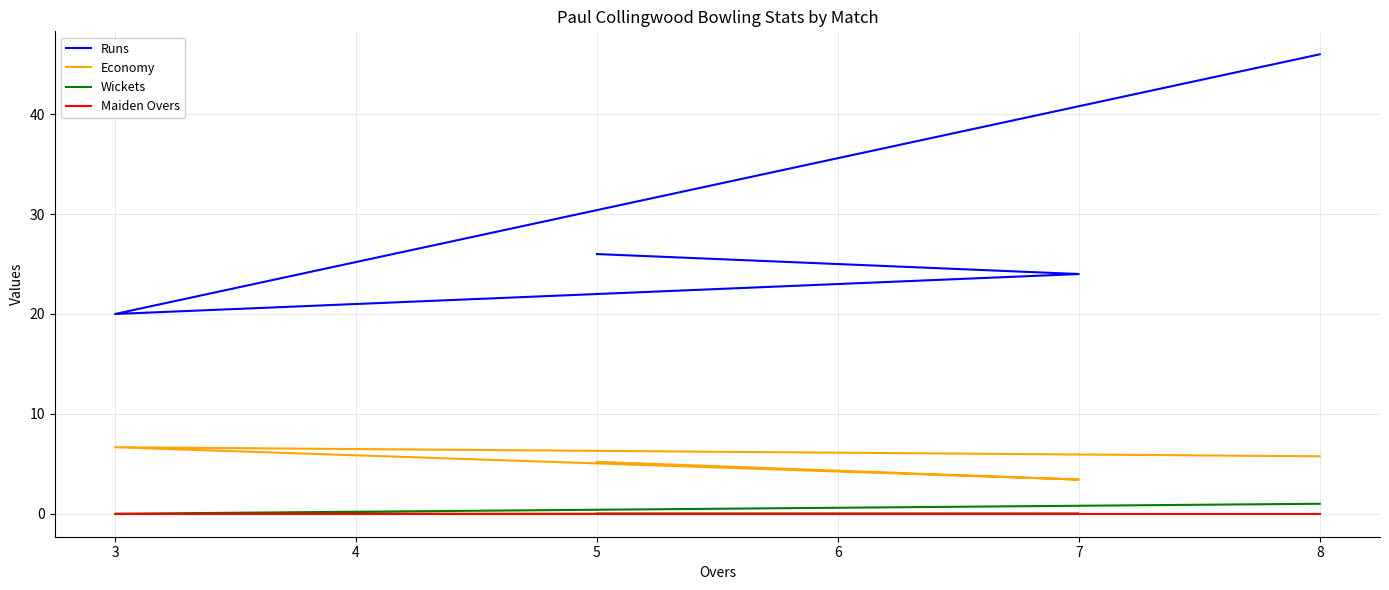

True or false: Economy has more than 2 interior local peaks.

False